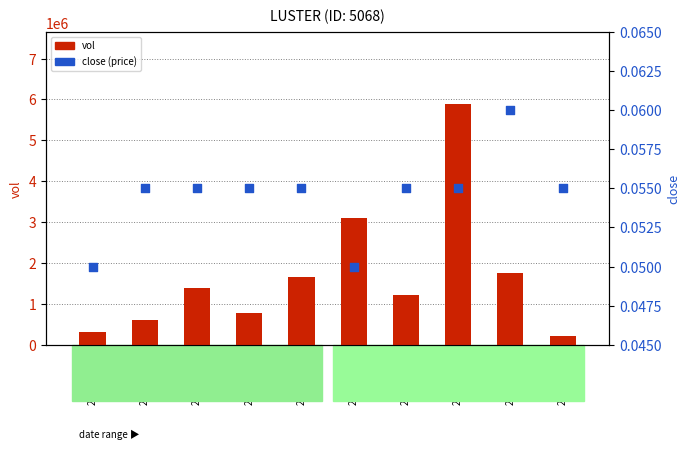

Which series has the widest spread of Y values?

vol